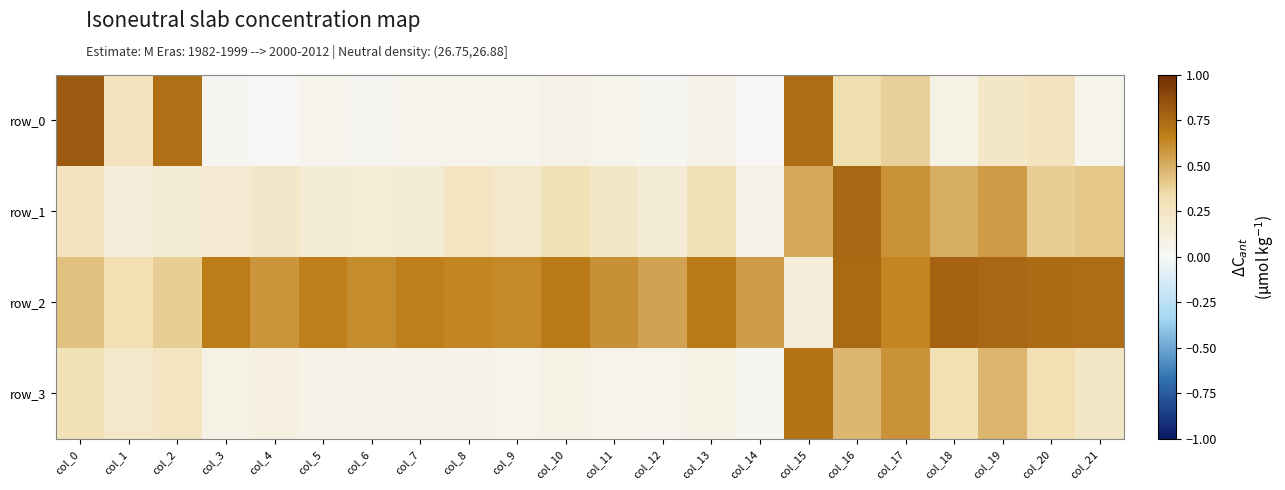

What is the difference between the highest and lowest values at col_3?

0.6